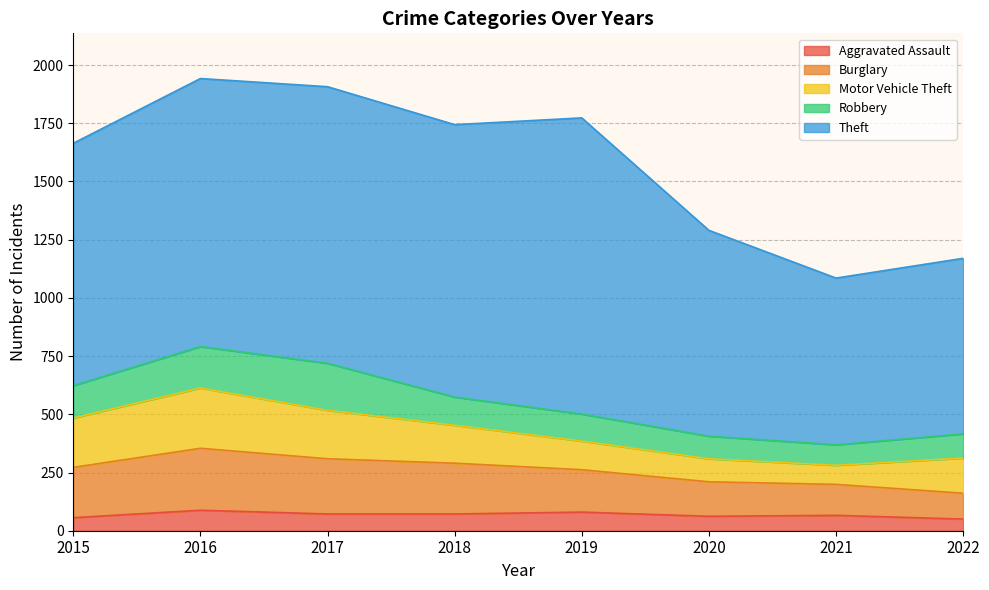

Rank the categories by Burglary value from lowest to highest.

2022, 2021, 2020, 2019, 2015, 2018, 2017, 2016